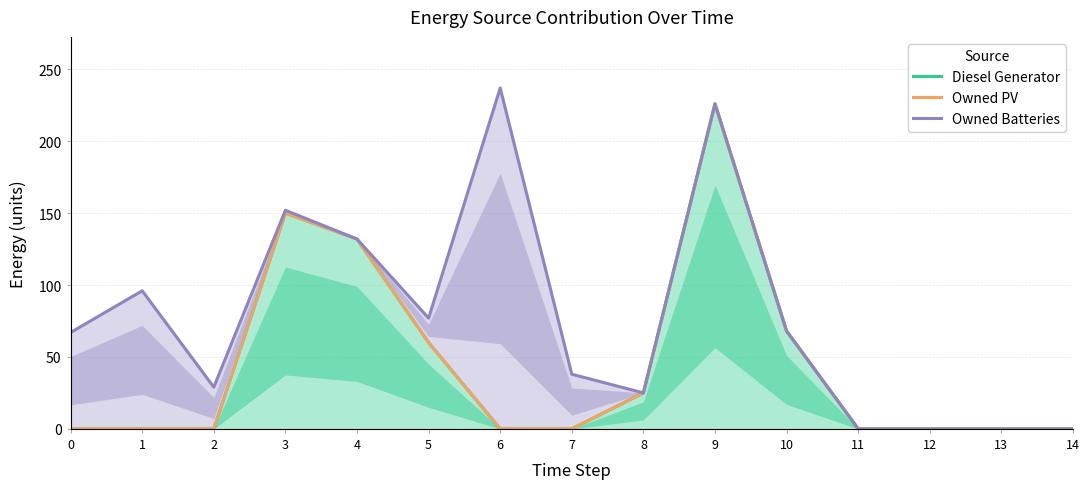

How many data points in Owned Batteries are above 67?

7